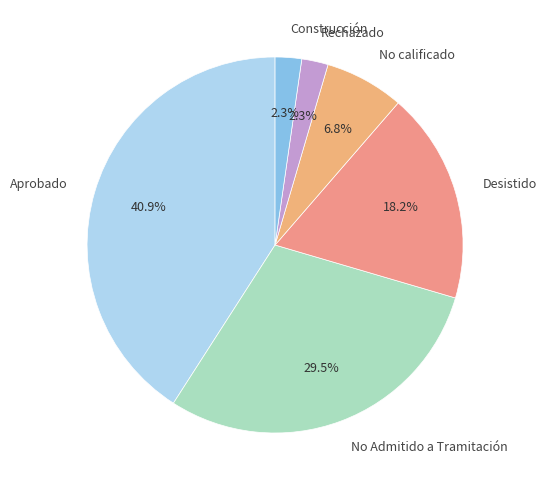

What is the ratio of the value at Aprobado to the value at No calificado?

6.0